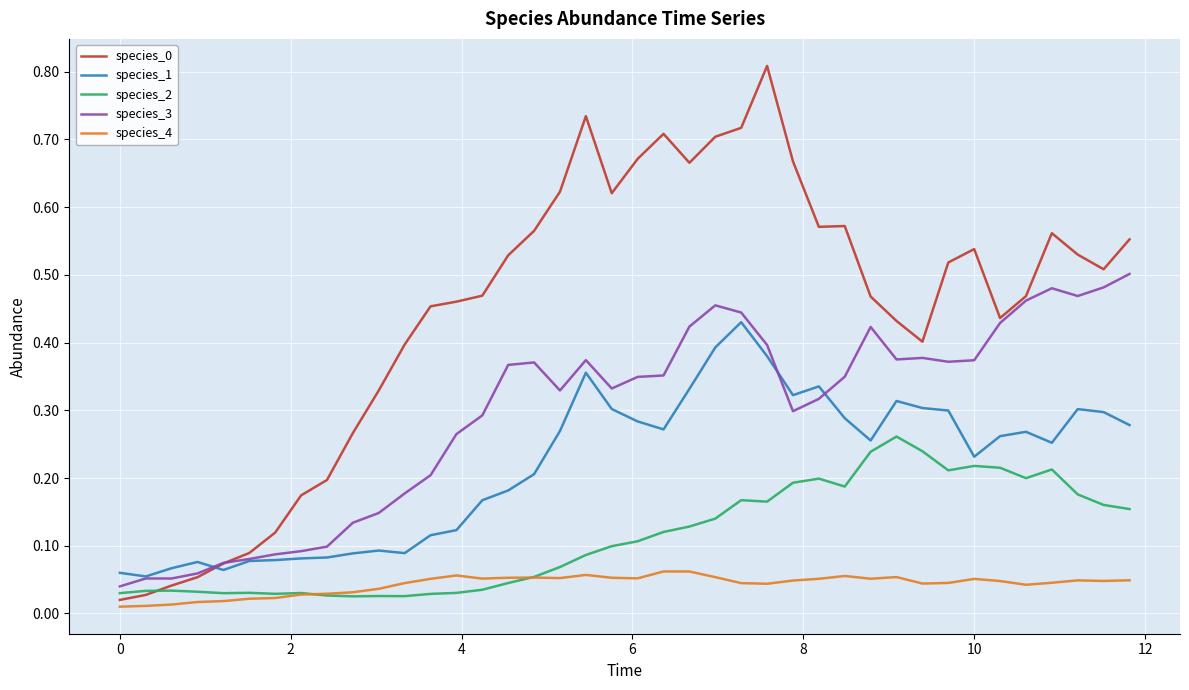

True or false: species_3 and species_4 intersect in this chart.

False